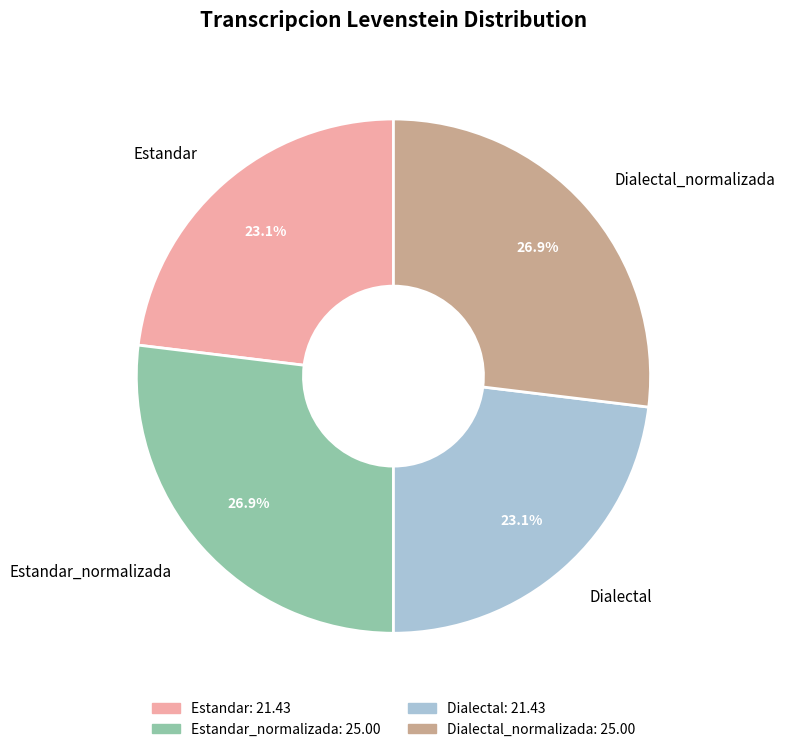

What percentage is the Estandar_normalizada slice, to the nearest percent?

27%